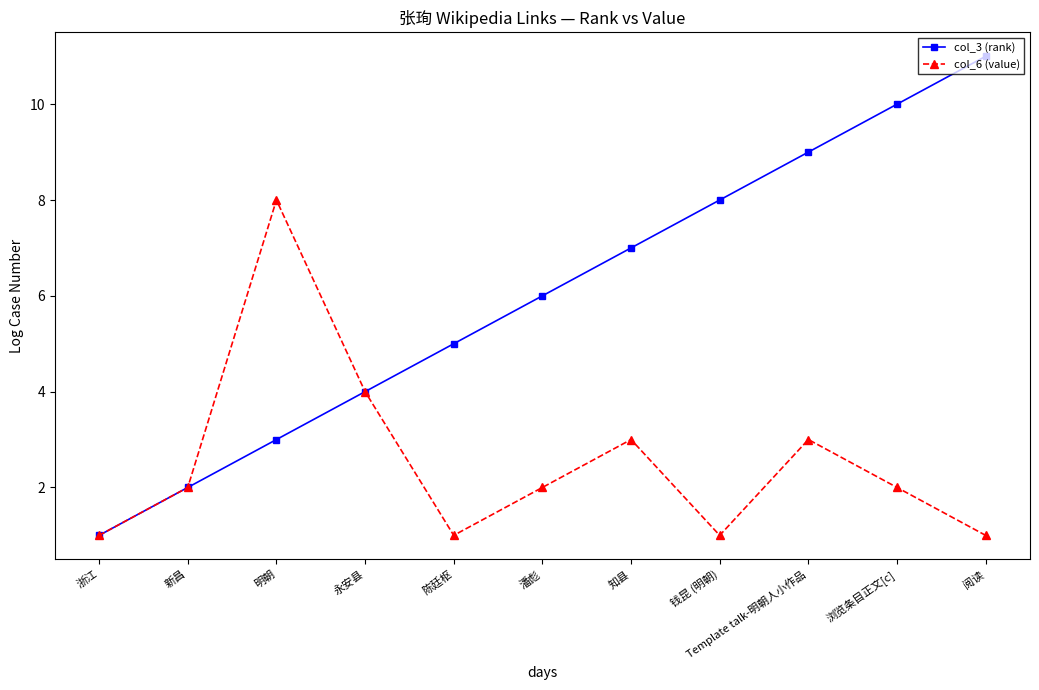

Rank the series by their maximum value, from highest to lowest.

col_3 (rank), col_6 (value)